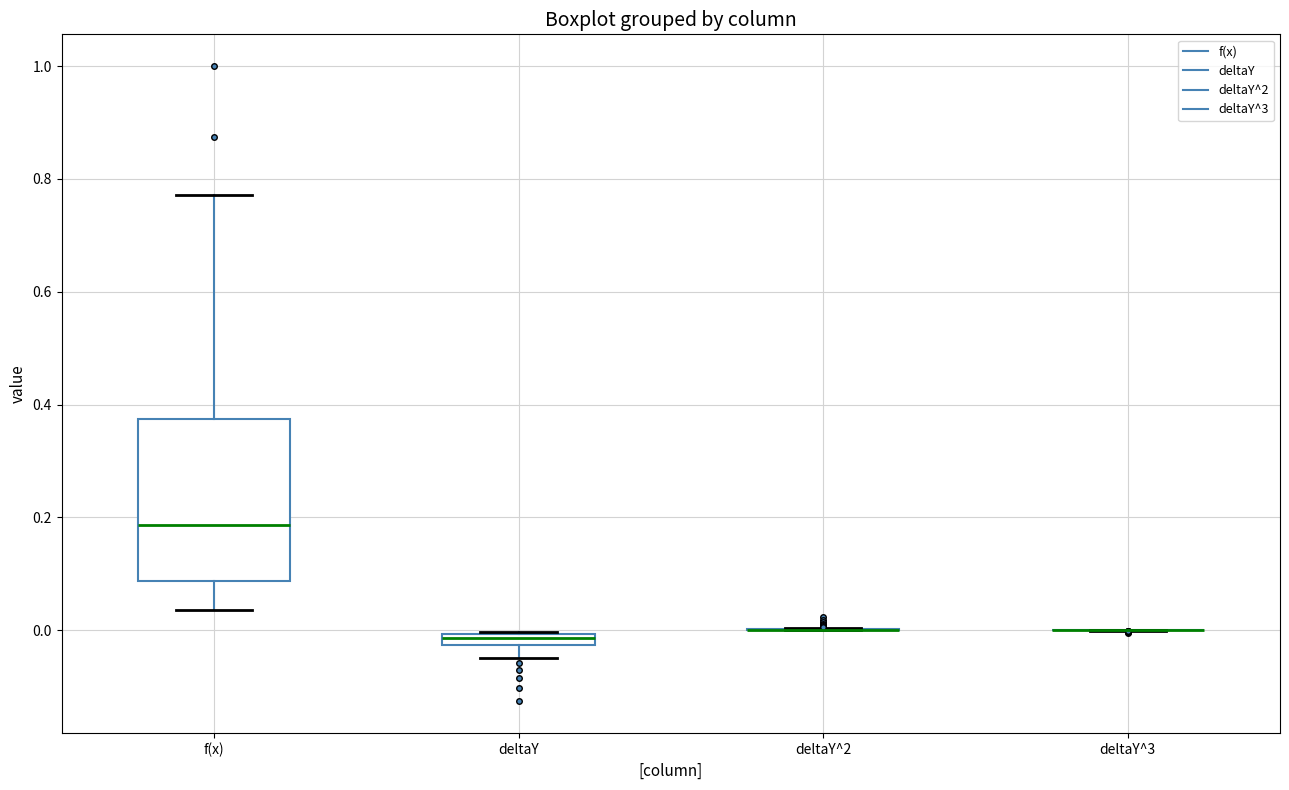

Where is the upper edge of the box for deltaY on the y-axis? The values are not printed on the chart, so give them approximately, as read against the axis.

0.00